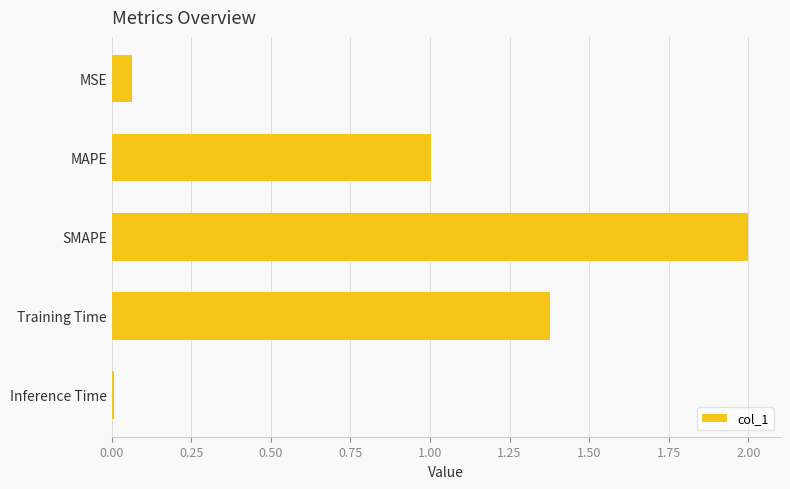

What is the change in value from MSE to MAPE?

+0.9